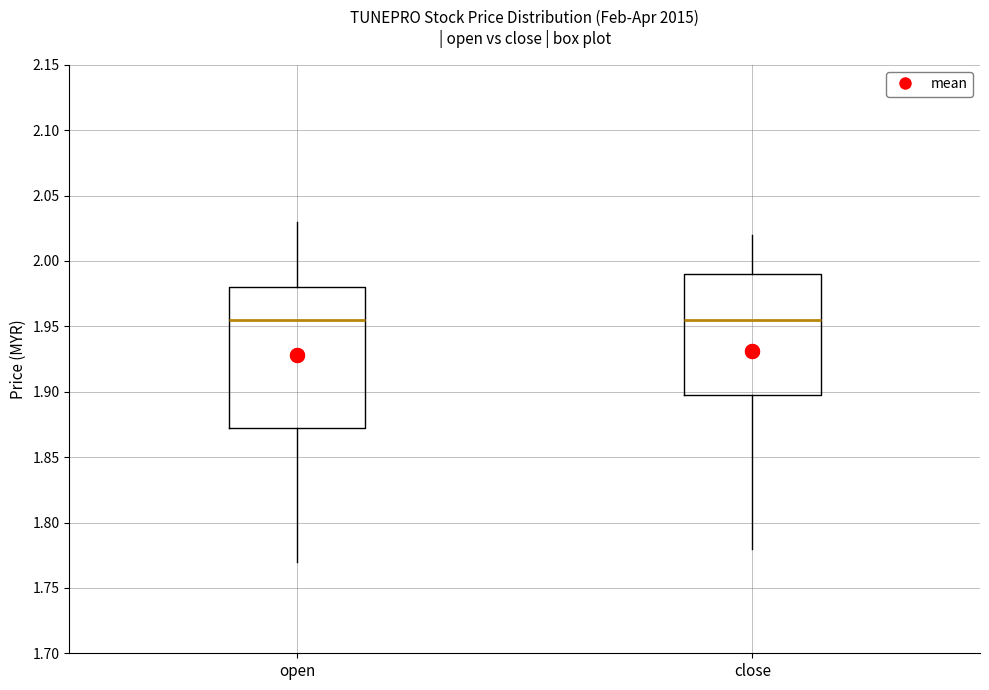

Where is the lower edge of the box for open on the y-axis? The values are not printed on the chart, so give them approximately, as read against the axis.

1.875